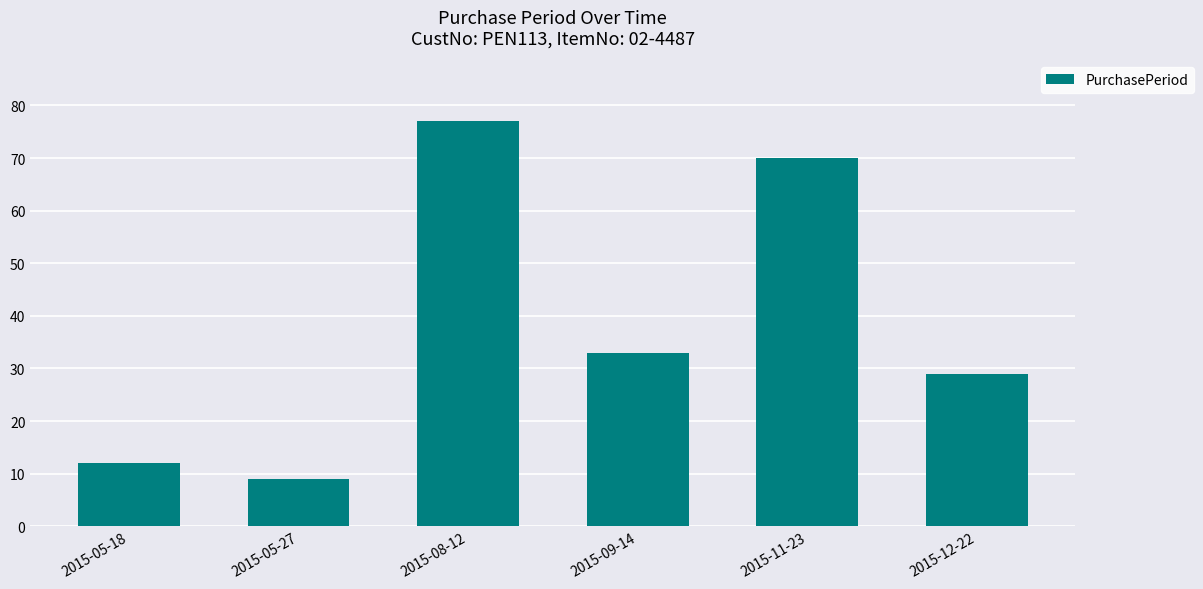

What is the smallest value displayed?

9